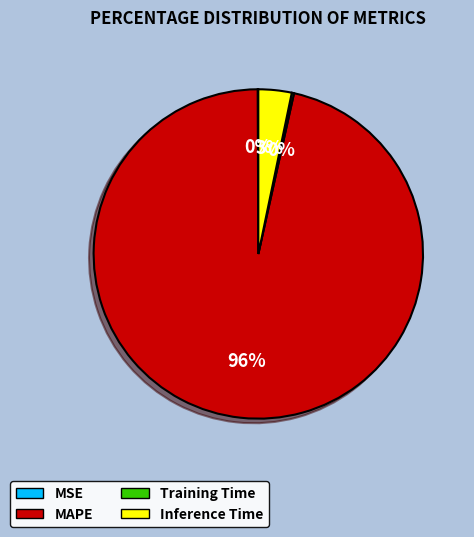

The Inference Time slice represents 14% of the pie. True or false?

False